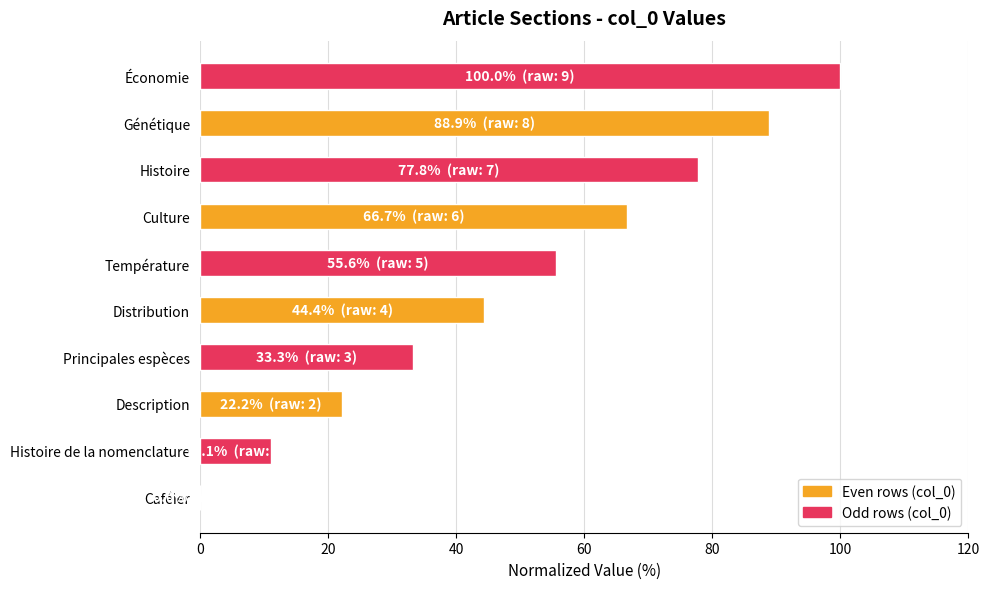

The value at Histoire de la nomenclature is 5.8. True or false?

False